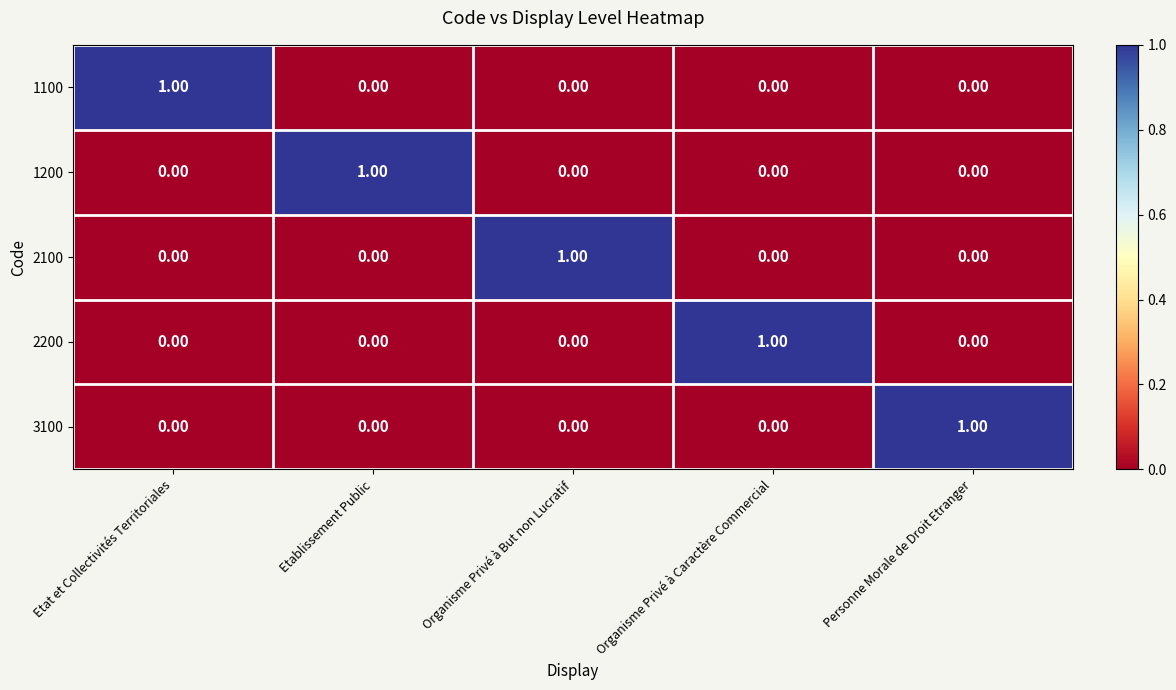

Is the value of 1200 at Etablissement Public greater than the value of 2200 at Etablissement Public?

Yes